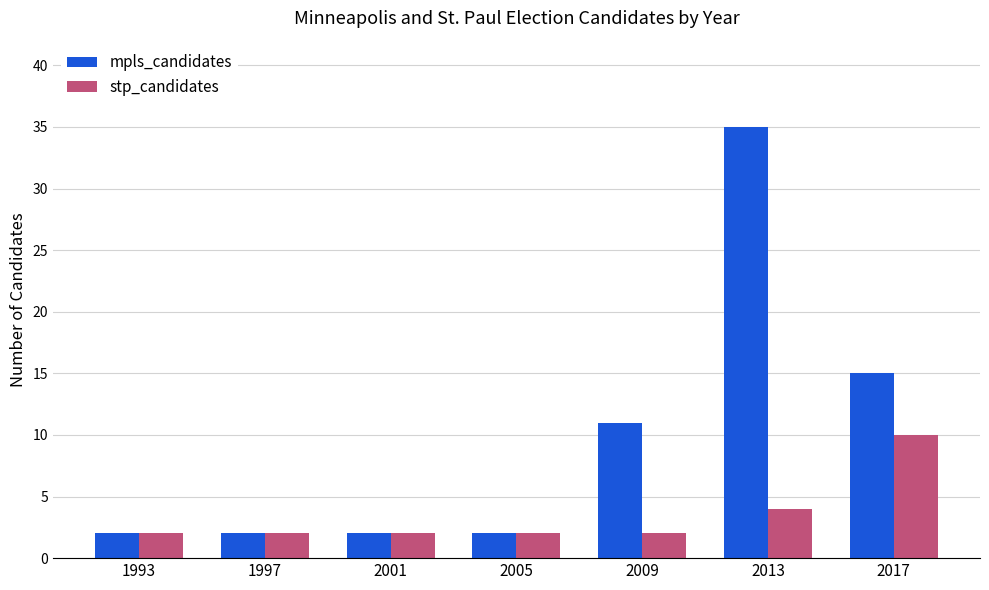

Rank the series by their maximum value, from lowest to highest.

stp_candidates, mpls_candidates